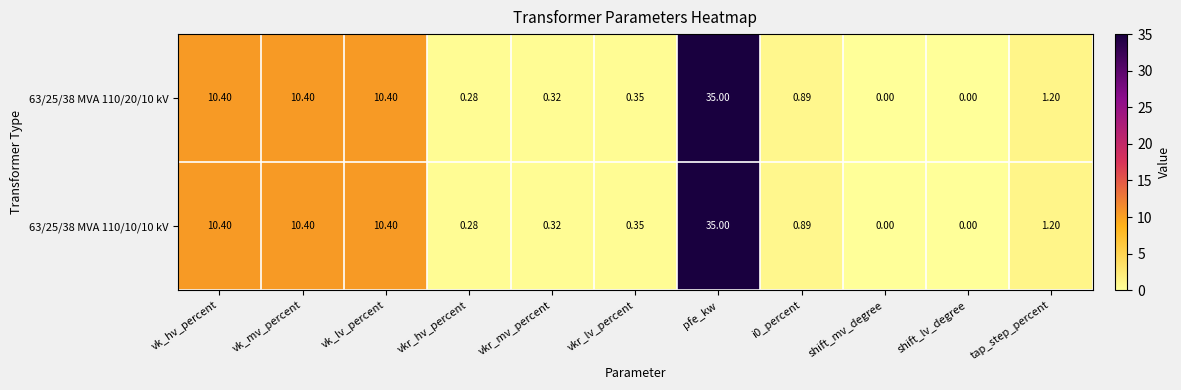

At which category is the sum across all series the highest?

pfe_kw